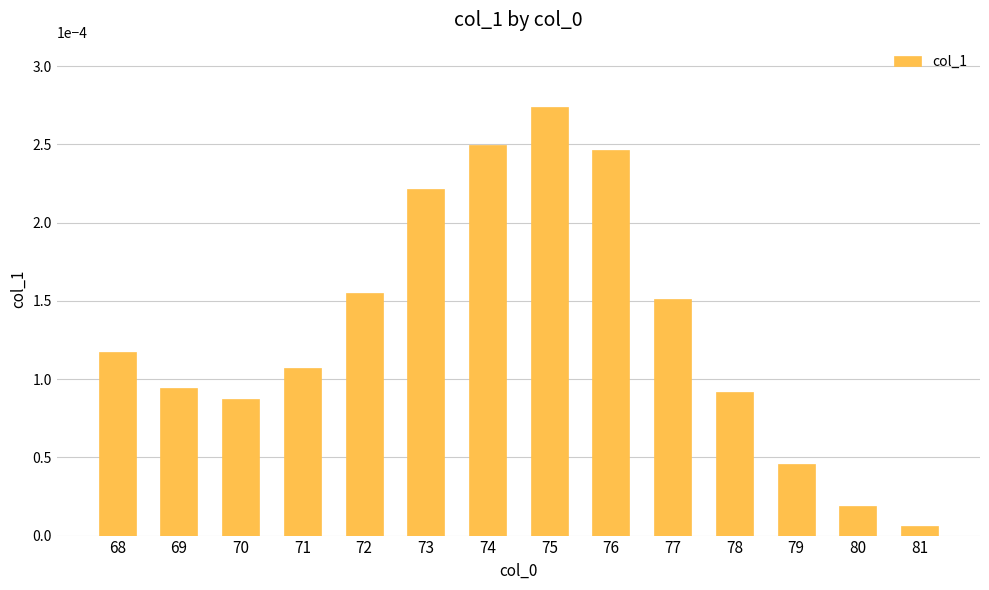

Which has a higher value, 71 or 80?

71